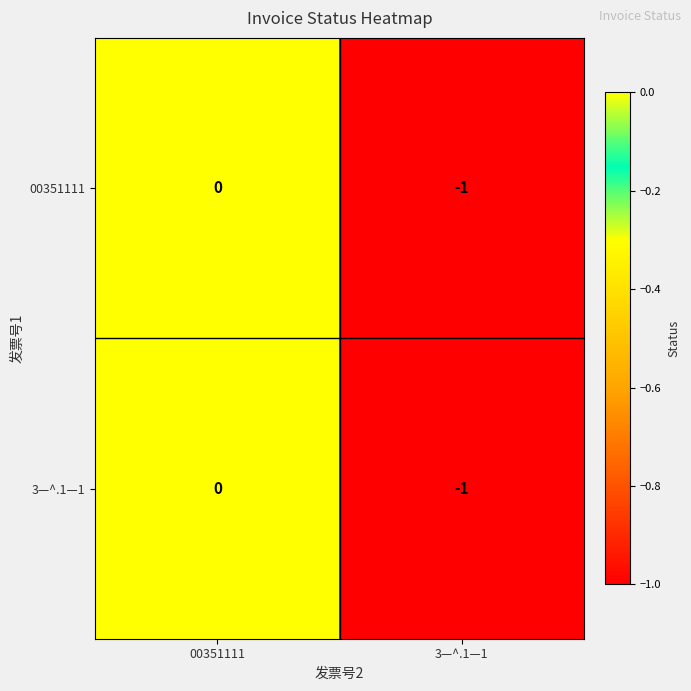

List the labels in order of 00351111 value, largest first.

00351111, 3—^.1—1